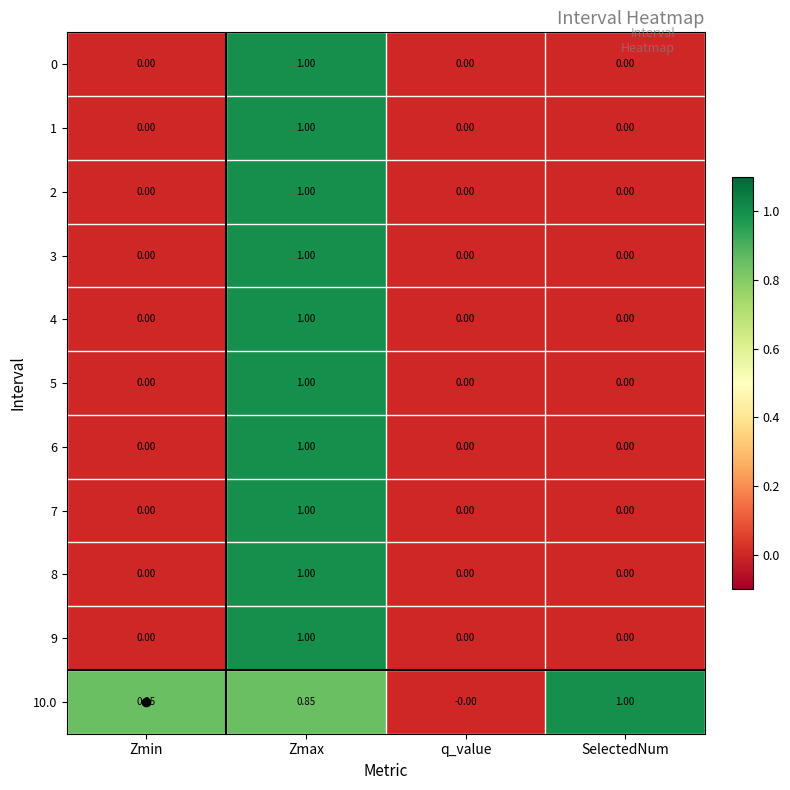

At which category is the sum across all series the highest?

Zmax